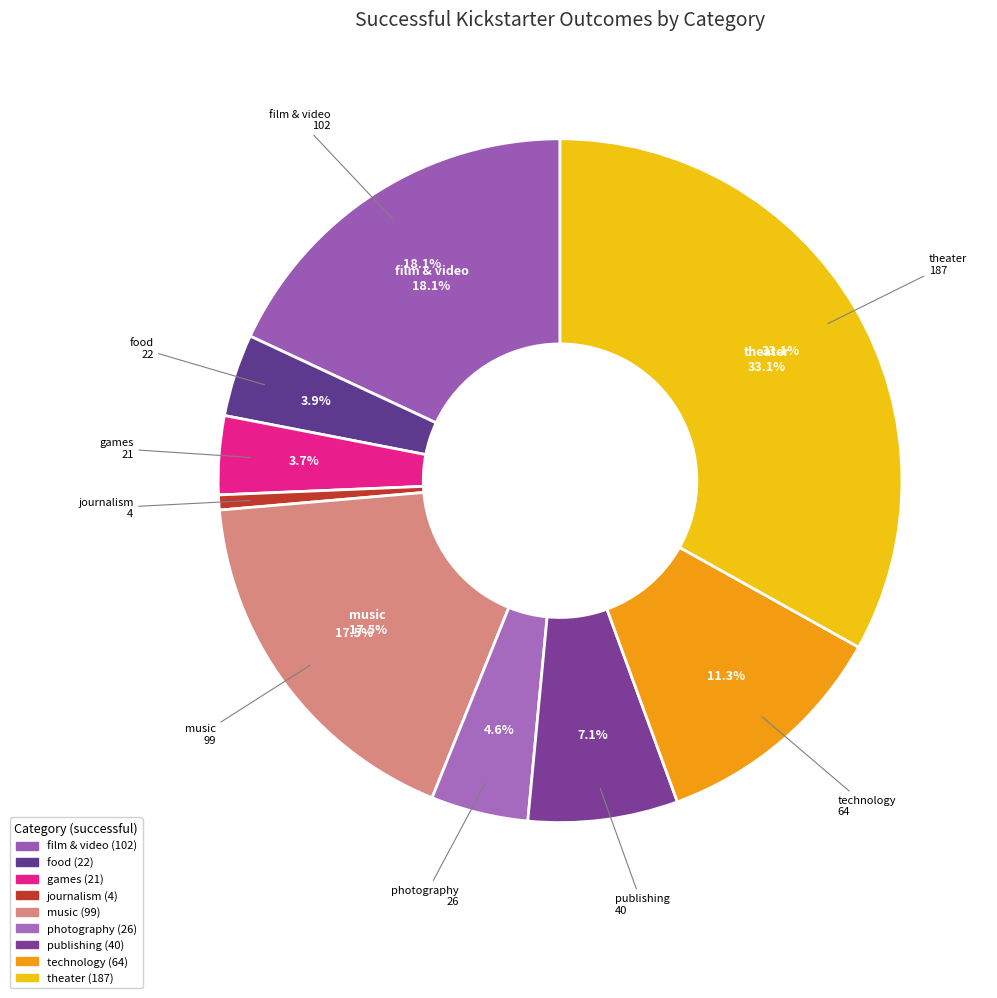

To the nearest percent, what is the difference between the theater and photography slice percentages?

28%